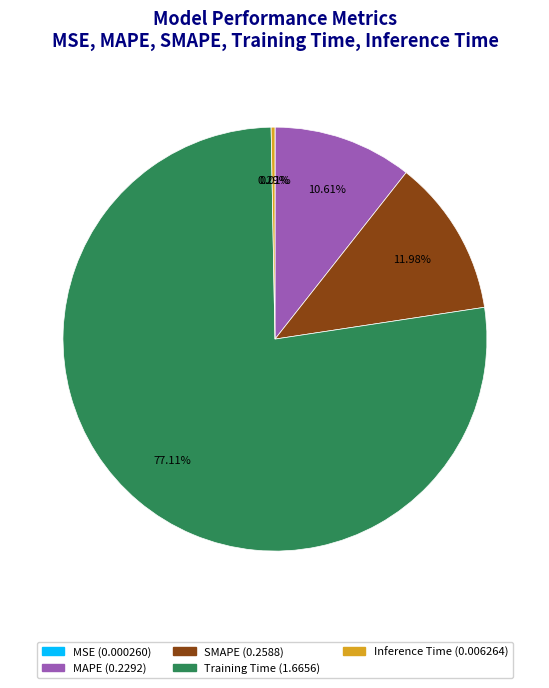

Is Training Time the majority of the pie?

Yes